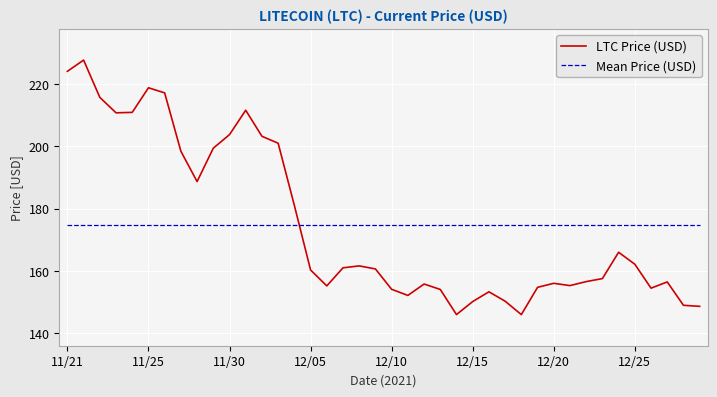

How many times do Mean Price (USD) and LTC Price (USD) cross each other?

1